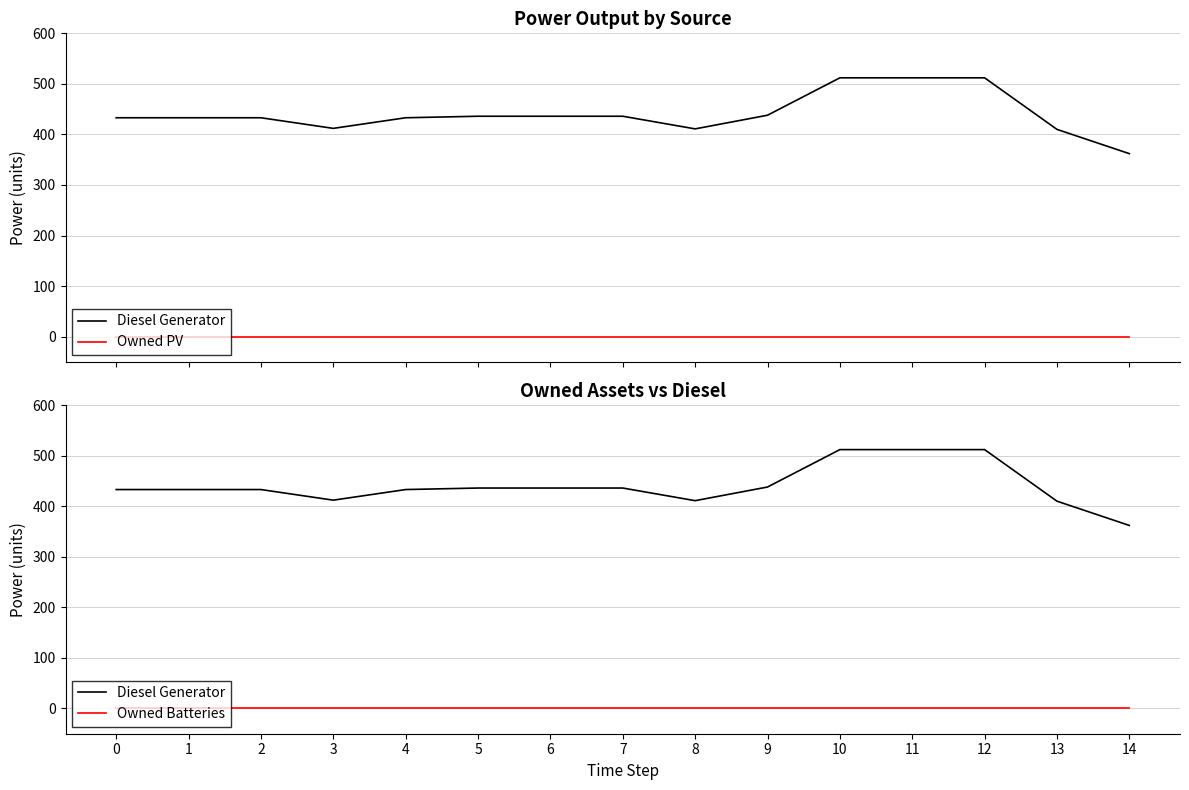

True or false: Diesel Generator and Owned PV intersect in this chart.

False